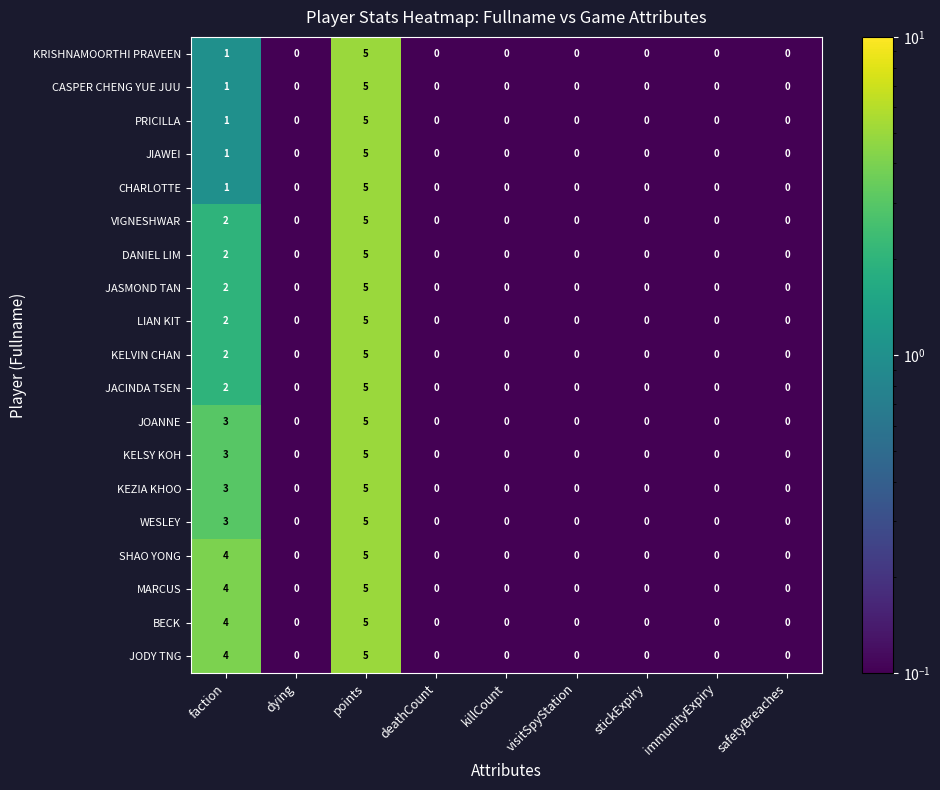

What is the maximum value shown in the chart?

5